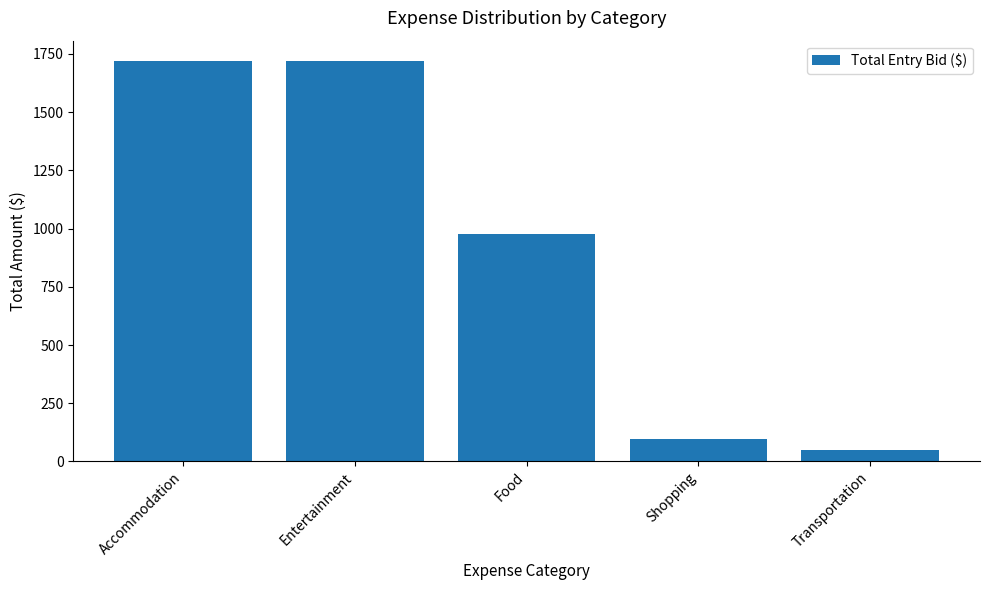

What is the maximum value shown in the chart?

1720.7